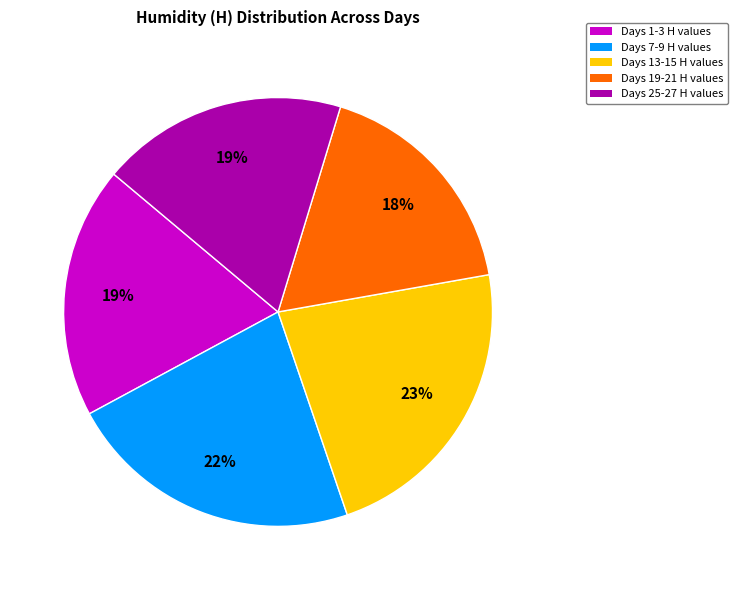

To the nearest percent, what is the average slice percentage?

20%